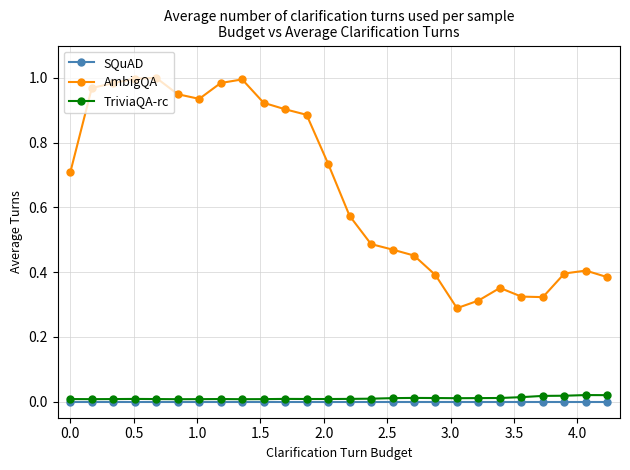

Which series has the largest total across all categories?

AmbigQA